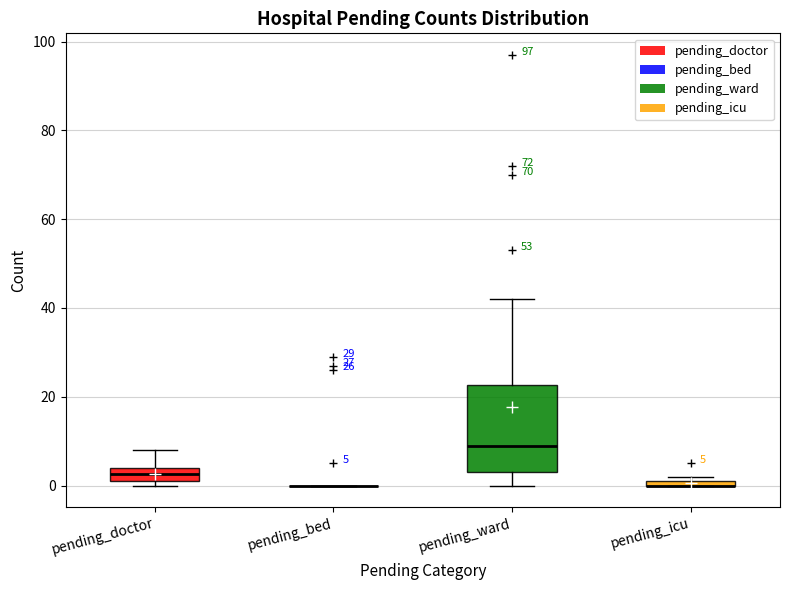

Comparing the boxes themselves (not the whiskers), which one is the tallest?

pending_ward